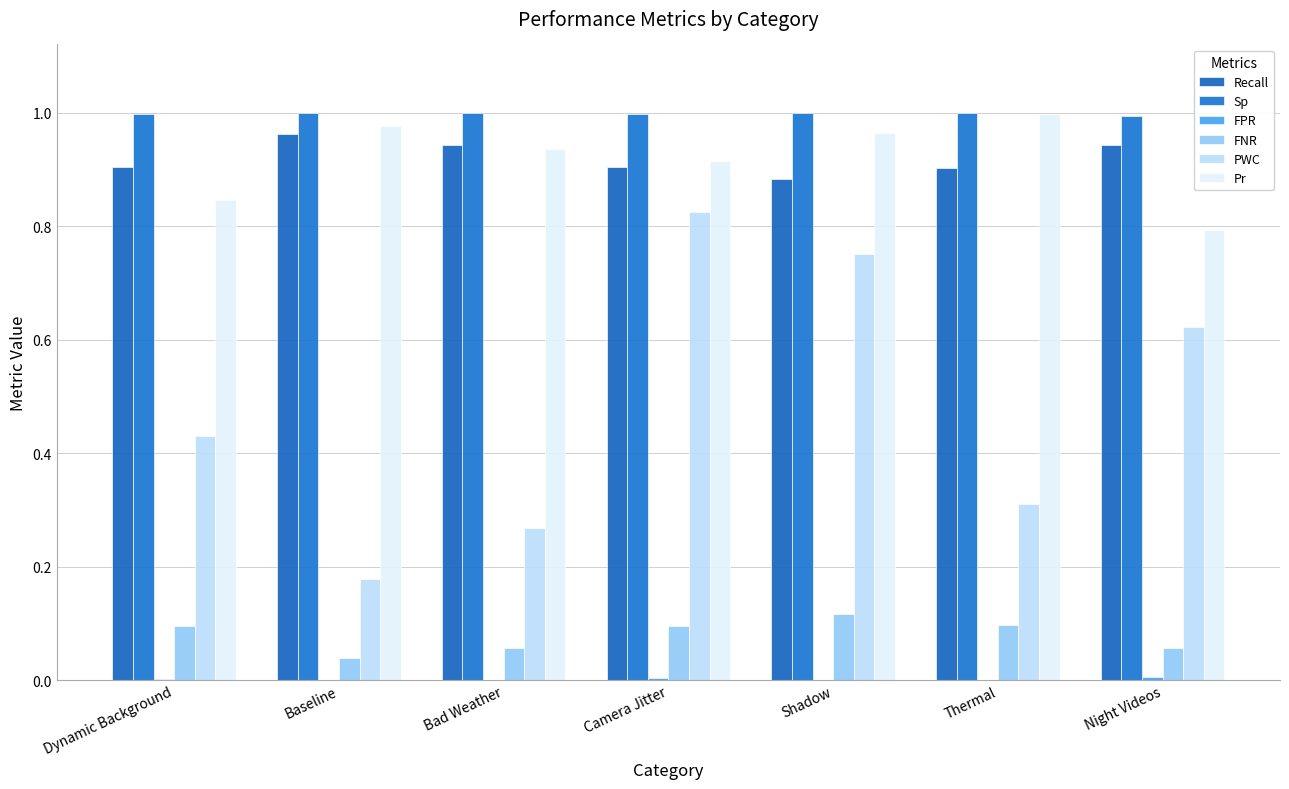

Is it true that Recall equals 1.3 at Dynamic Background?

False